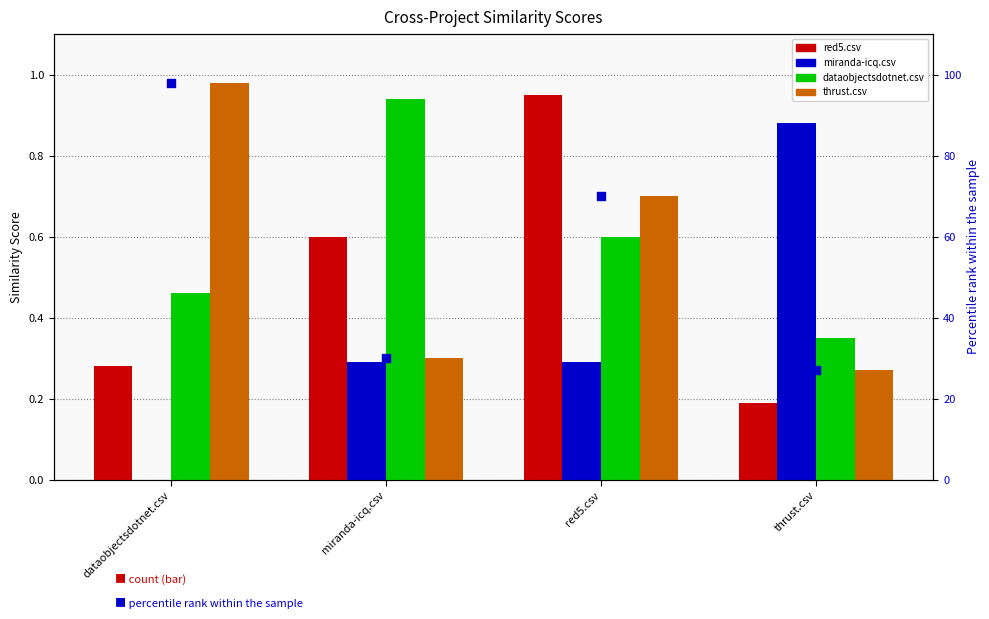

Which series contains the lowest Y value?

miranda-icq.csv